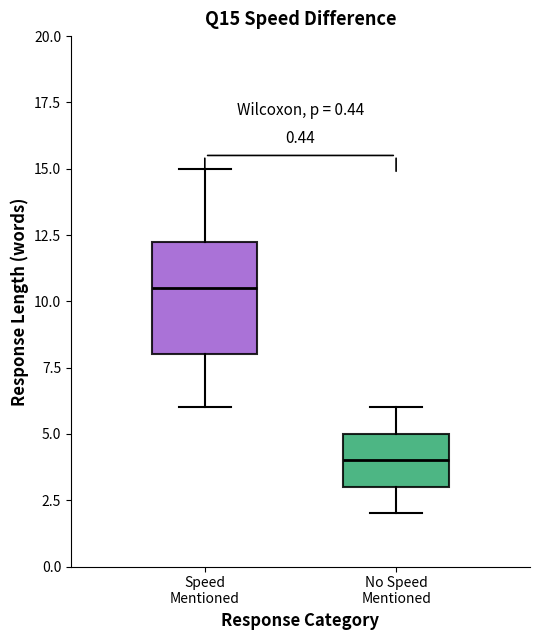

Where does the median line of the box for No Speed Mentioned sit on the y-axis? The values are not printed on the chart, so give them approximately, as read against the axis.

4.0